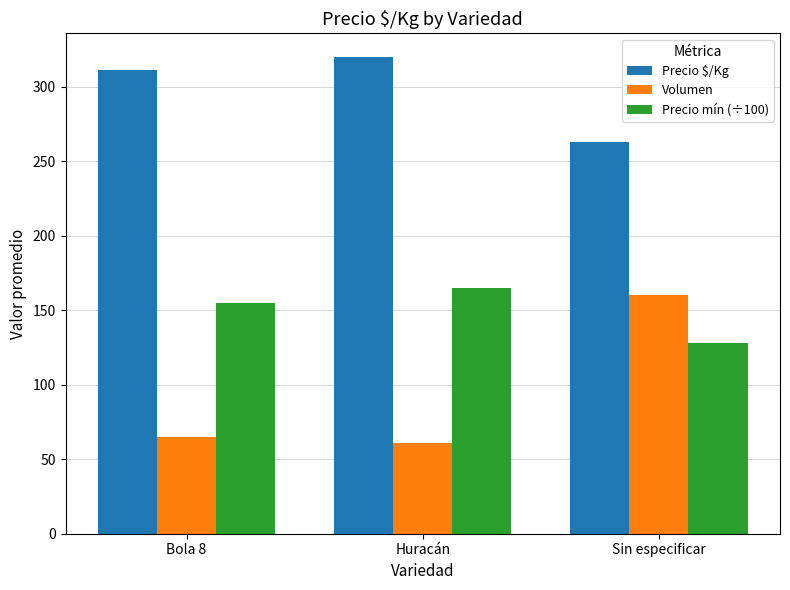

True or false: Volumen has a value of 104.2 at Bola 8.

False